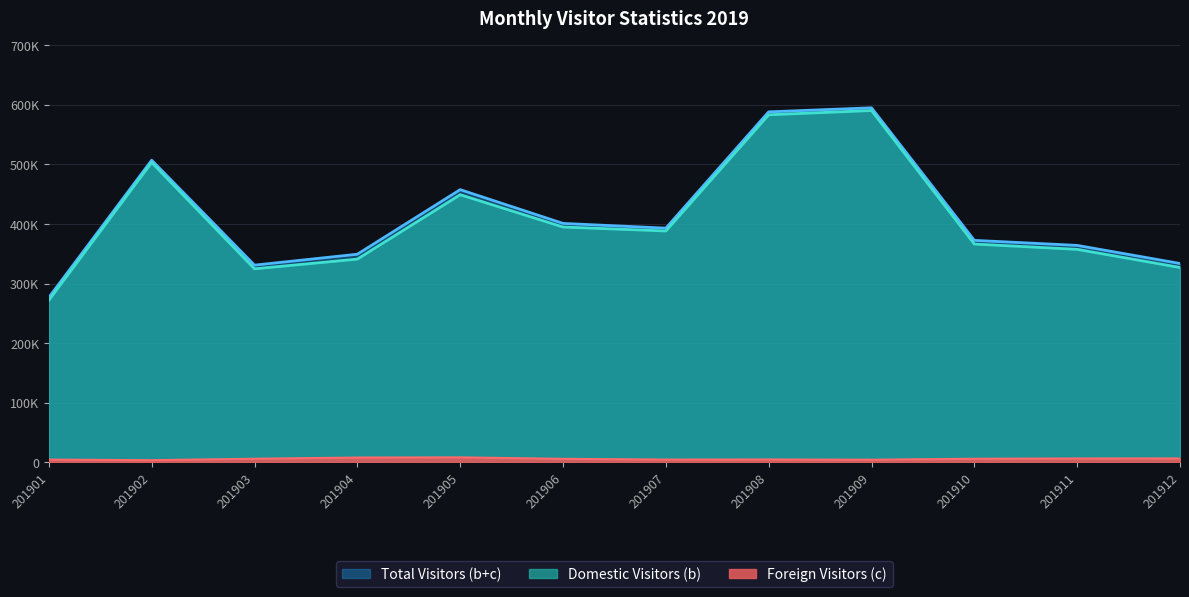

What is the average value of the Domestic Visitors (b) series?

408255